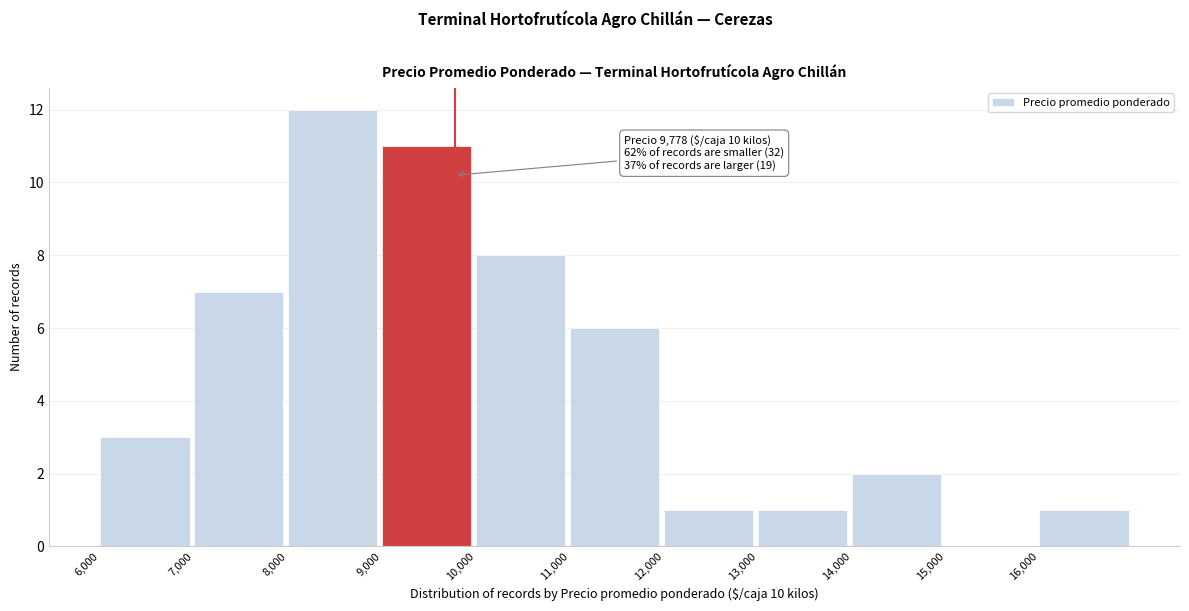

Over which range of the x-axis is the bar tallest?

8000 to 9000